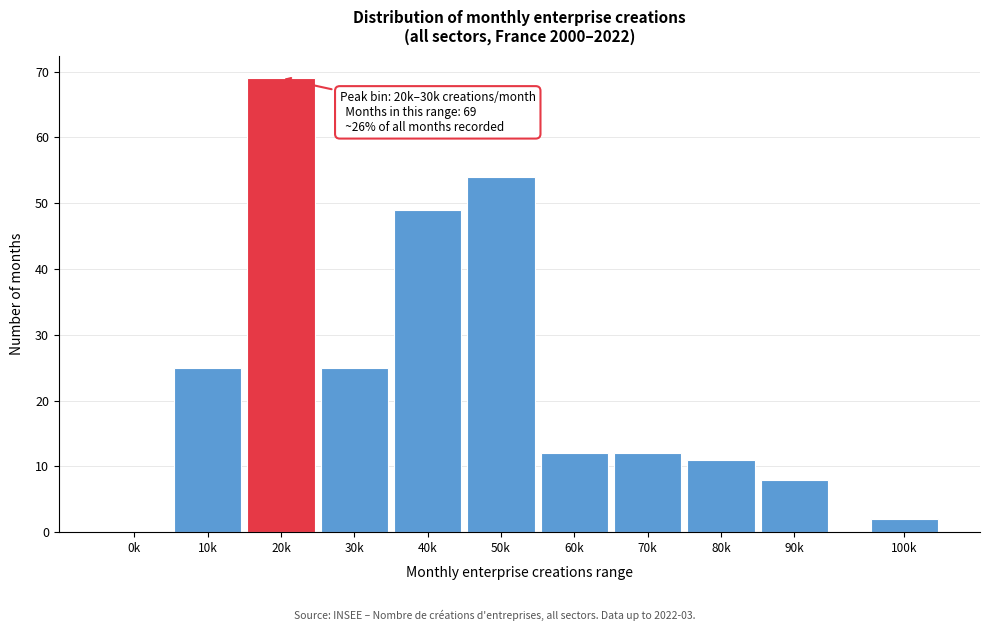

Reading right to left, list all the values displayed in this chart.

100k=2	90k=8	80k=11	70k=12	60k=12	50k=54	40k=49	30k=25	20k=69	10k=25	0k=0